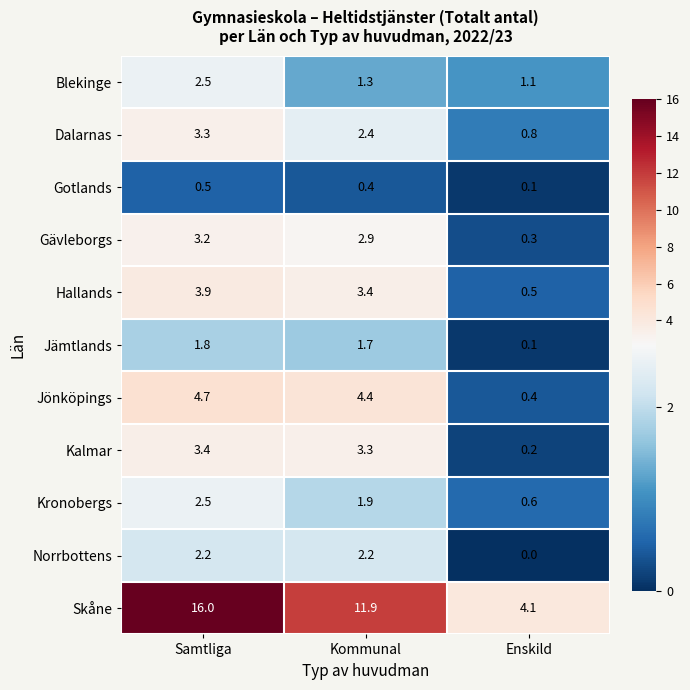

Count the number of data series in this chart.

11